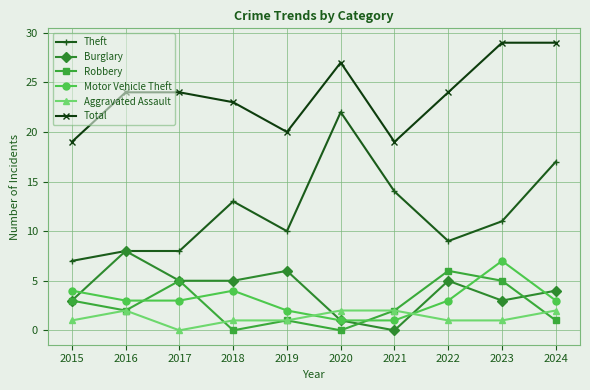

Where does the Theft series first go above 11?

2018